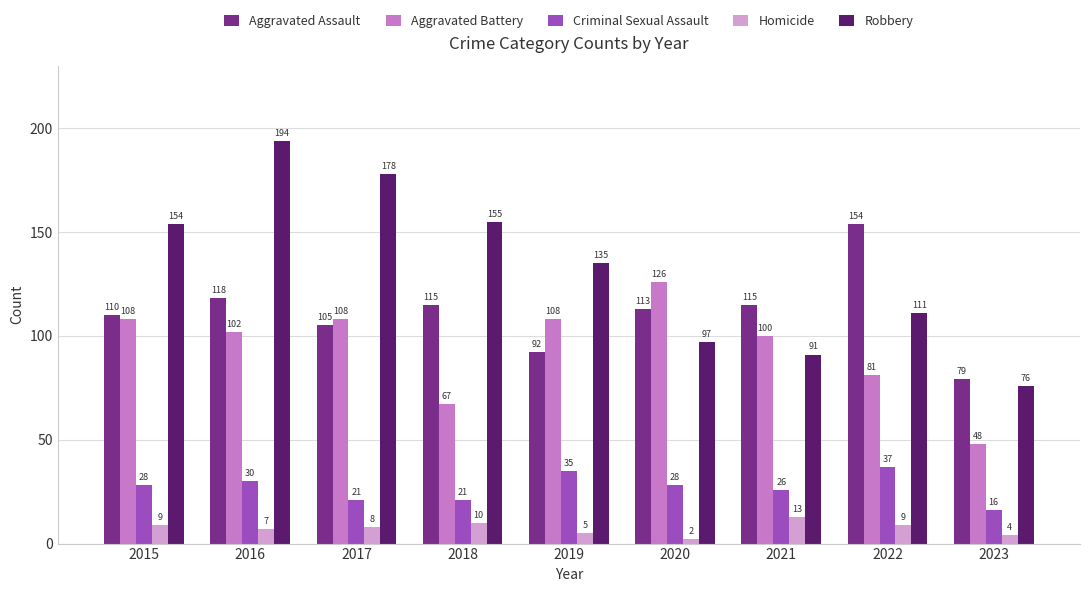

What is the total value across all series at 2019?

375